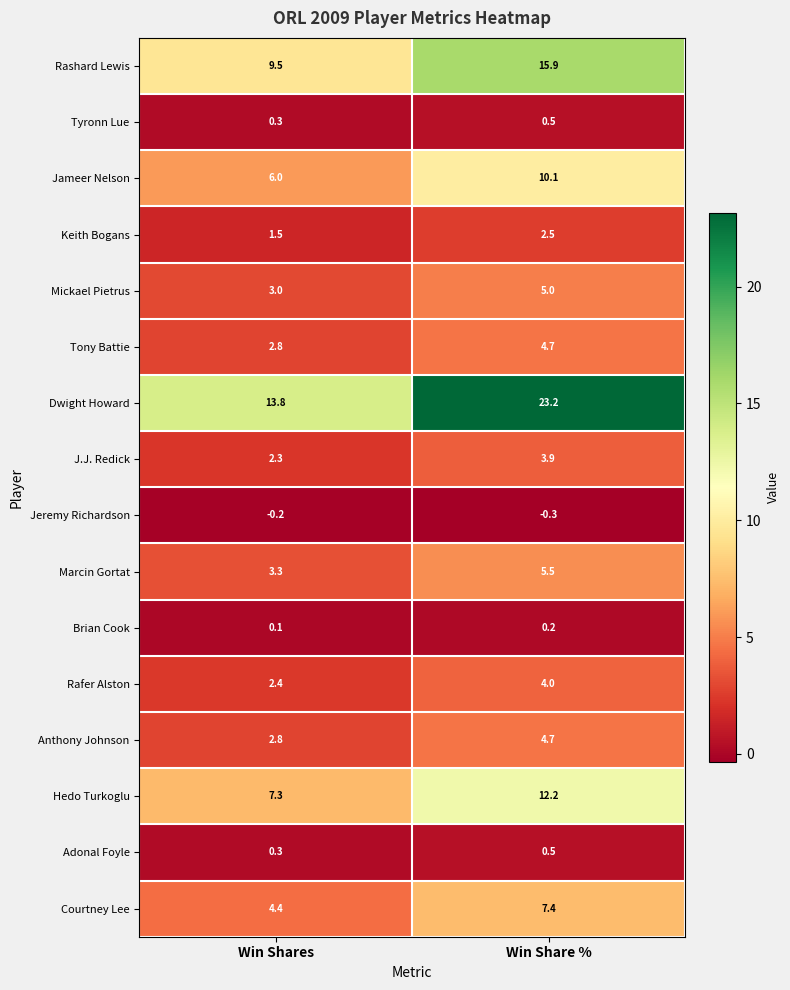

What is the sum of the Mickael Pietrus values at Win Shares and Win Share %?

8.0